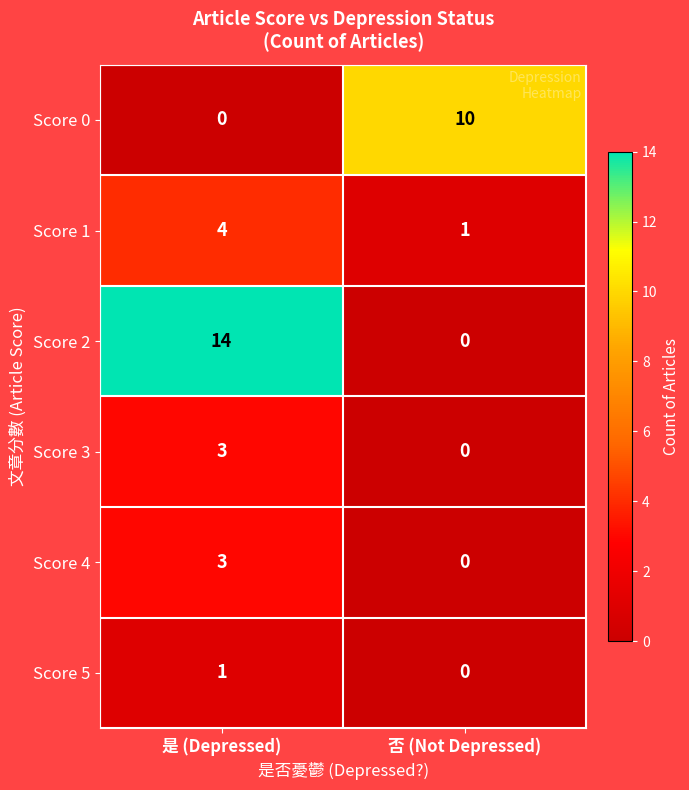

Rank the categories by Score 1 value from lowest to highest.

否 (Not Depressed), 是 (Depressed)